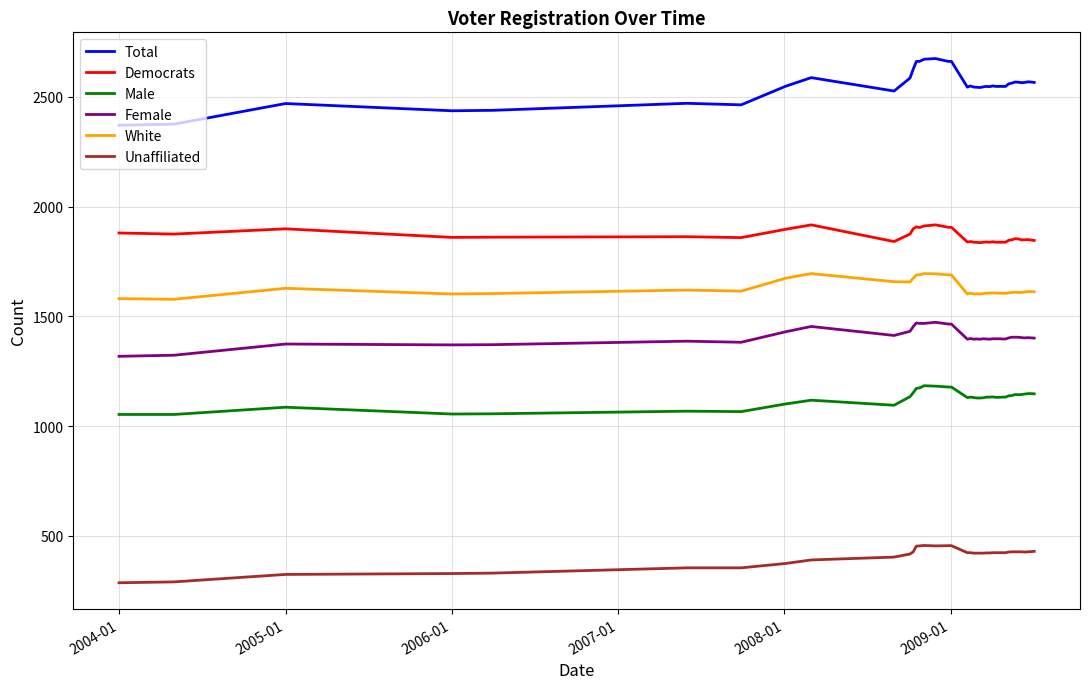

Rank the series by their maximum value, from highest to lowest.

Total, Democrats, White, Female, Male, Unaffiliated